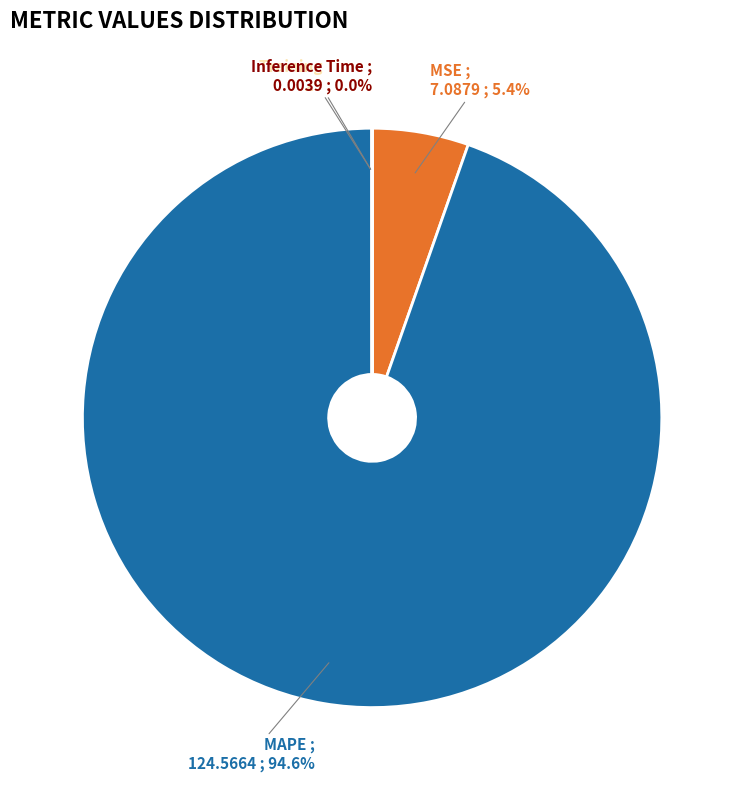

What is the largest slice in the pie chart?

MAPE